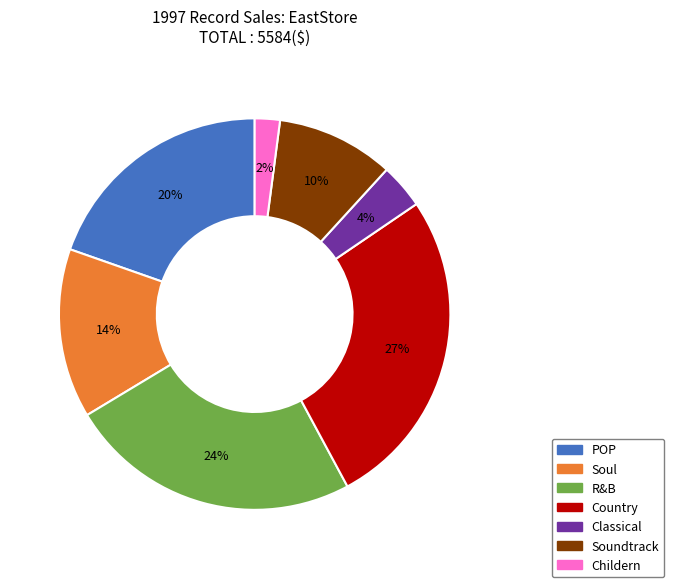

Does any single category account for the majority?

No